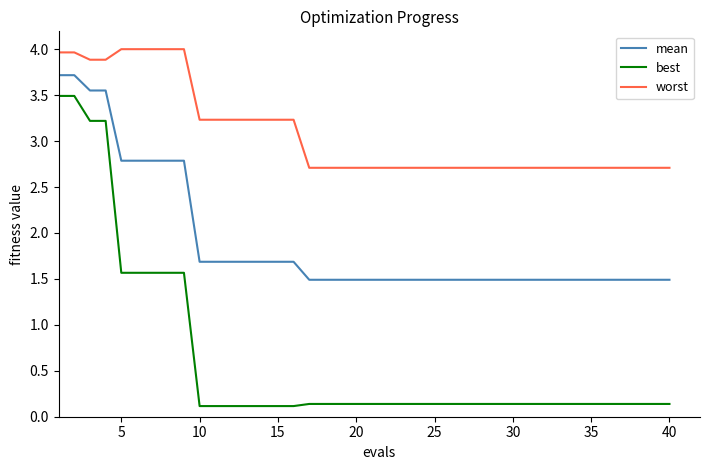

True or false: best and mean intersect in this chart.

False